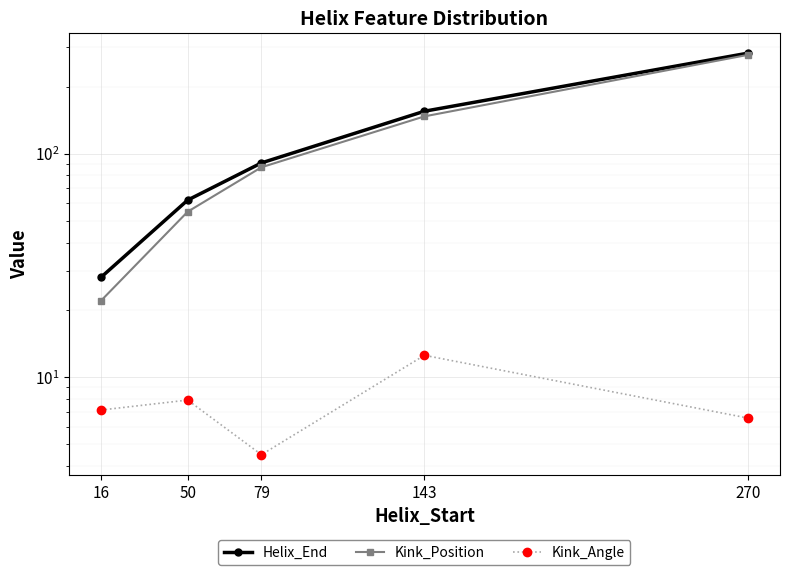

What is the total value across all series at 50?

124.9